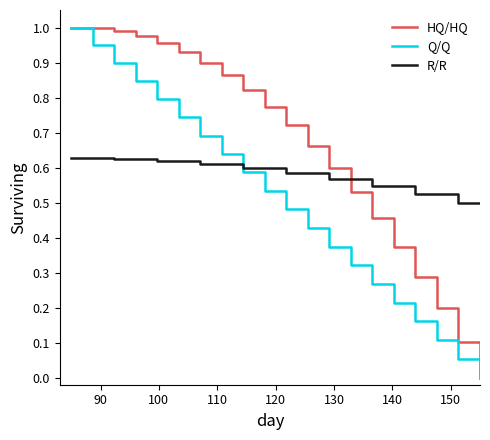

How many intersections are there between R/R and HQ/HQ?

1